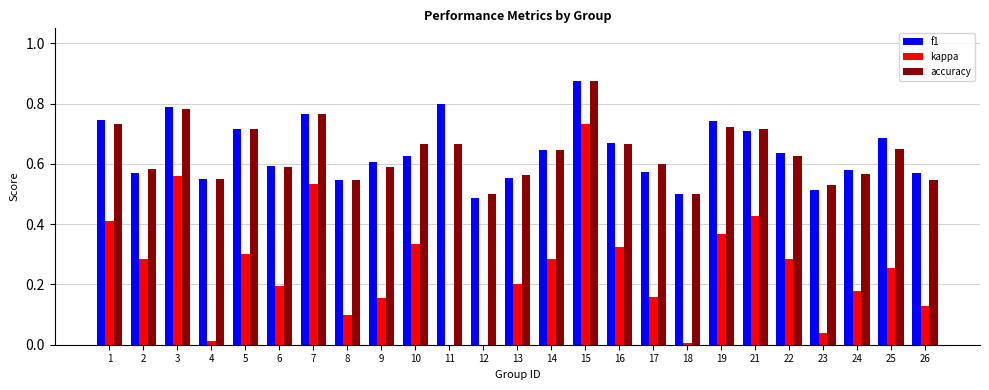

At which category does the chart reach its peak across all series?

15